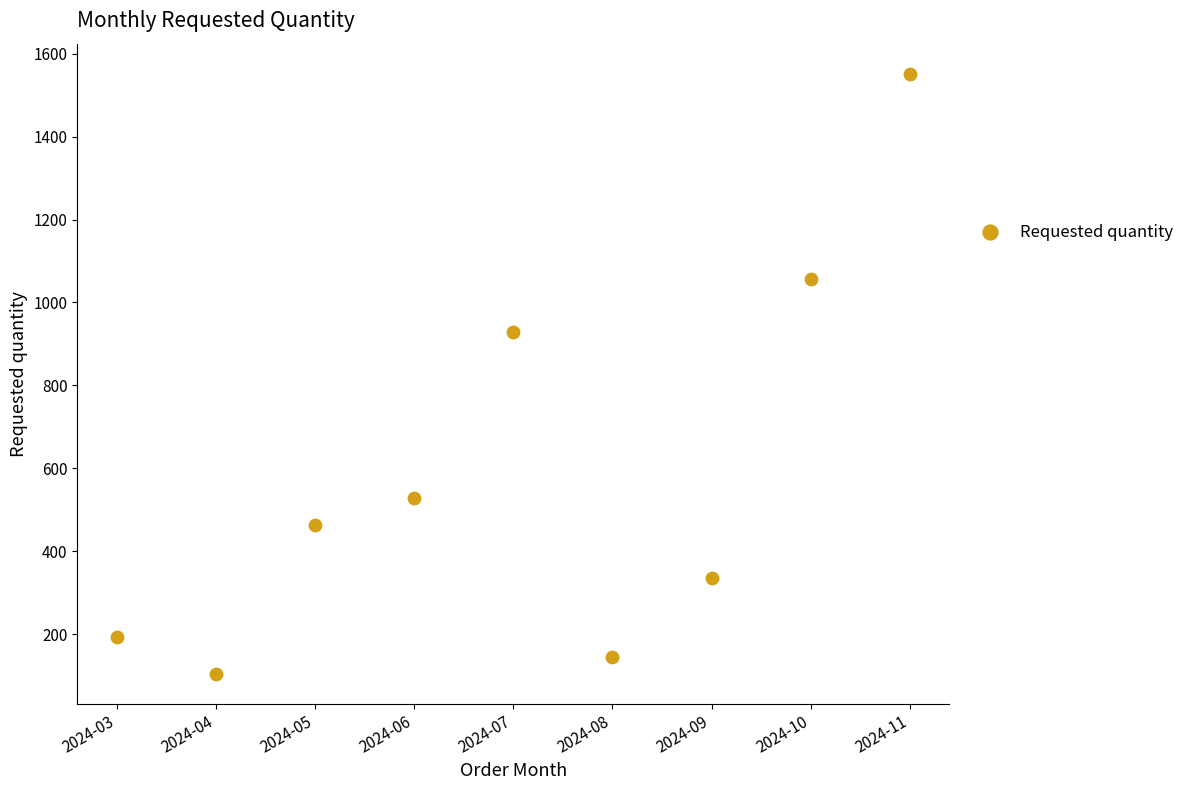

What Y value in the scatter plot is closest to 828?

928